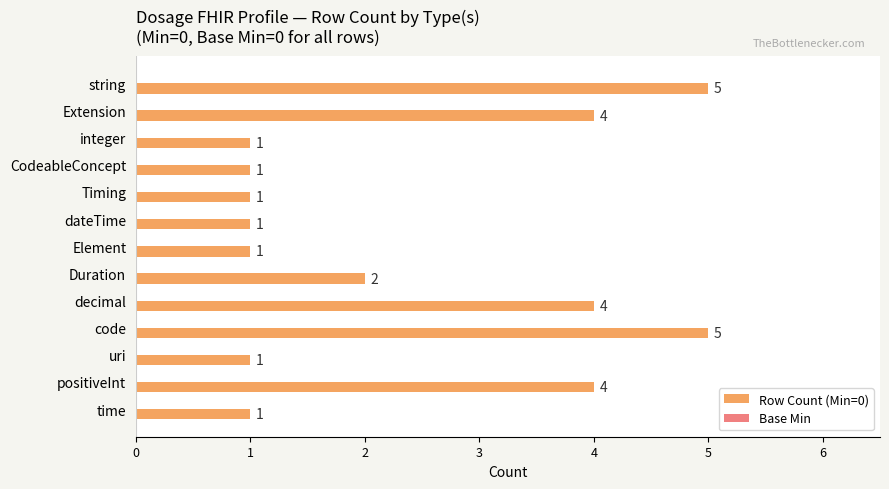

What is the label of the 10th bar from the top?

code